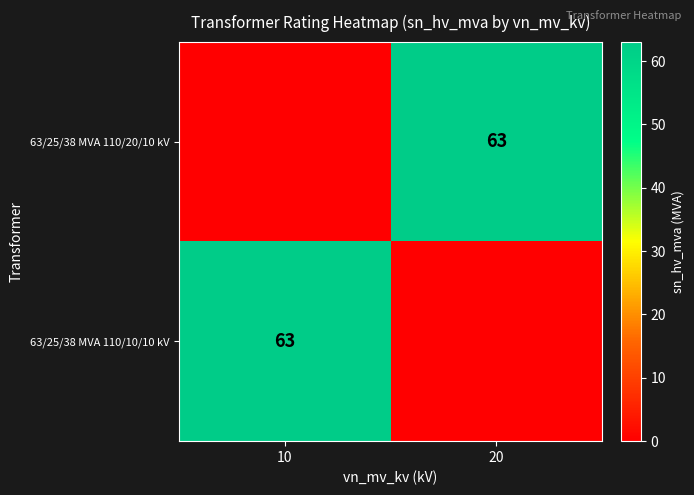

Count the number of data series in this chart.

2